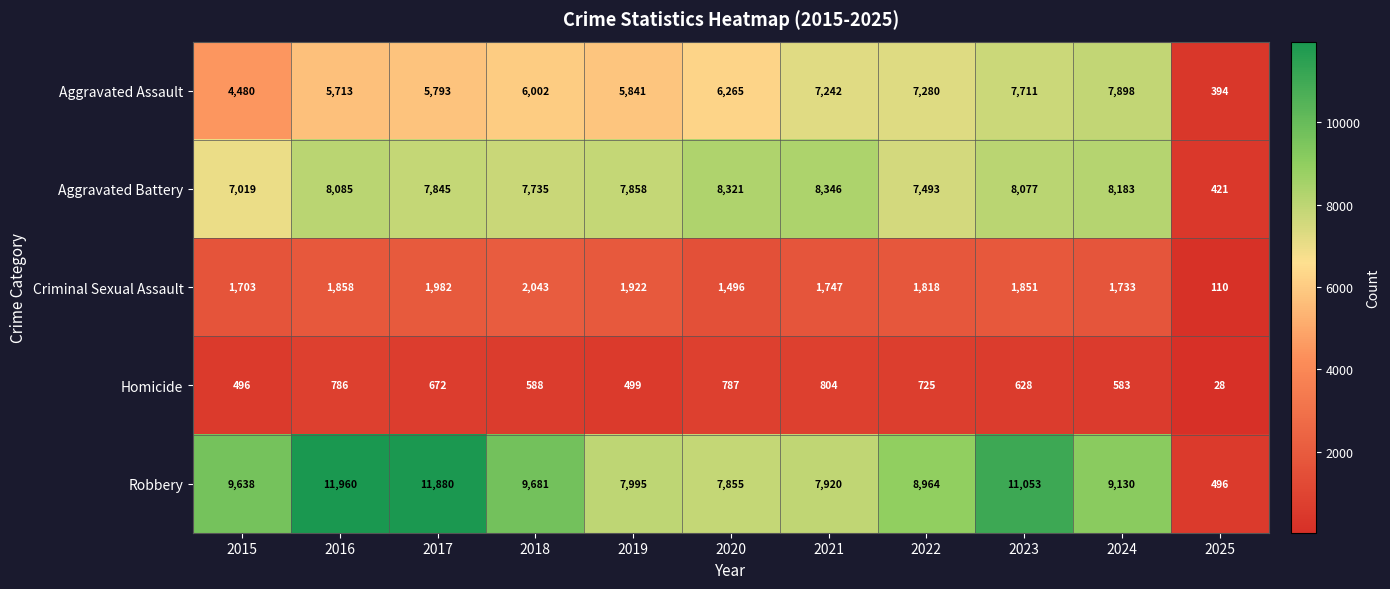

What is the difference between the maximum and minimum values in the Aggravated Assault series?

7504